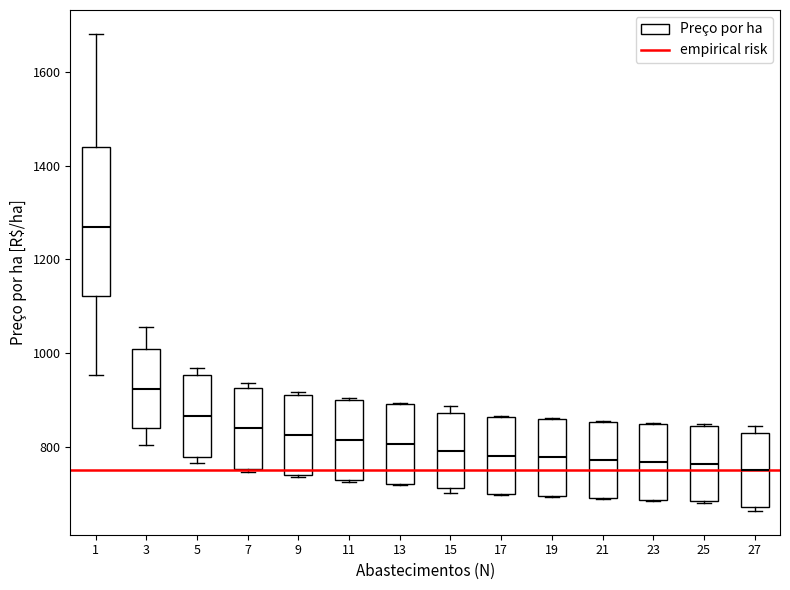

Reading left to right, read every box against the y-axis: the position of its median line, the range the box covers, and the ends of its whiskers. The values are not printed on the chart, so give them approximately, as read against the axis.

1: median 1260, box 1120 to 1440, whiskers 960 to 1680
3: median 920, box 840 to 1000, whiskers 800 to 1060
5: median 860, box 780 to 960, whiskers 760 to 960 (just above the box's upper edge)
7: median 840, box 760 to 920, whiskers 740 to 940
9: median 820, box 740 to 920, whiskers 740 to 920 (just above the box's upper edge)
11: median 820, box 720 to 900, whiskers 720 to 900
13: median 800, box 720 to 900, whiskers 720 to 900
15: median 800, box 720 to 880, whiskers 700 to 880 (just above the box's upper edge)
17: median 780, box 700 to 860, whiskers 700 to 860
19: median 780, box 700 to 860, whiskers 700 to 860
21: median 780, box 700 to 860, whiskers 680 to 860
23: median 760, box 680 to 840, whiskers 680 to 860
25: median 760, box 680 to 840, whiskers 680 to 840
27: median 760, box 680 to 820, whiskers 660 to 840